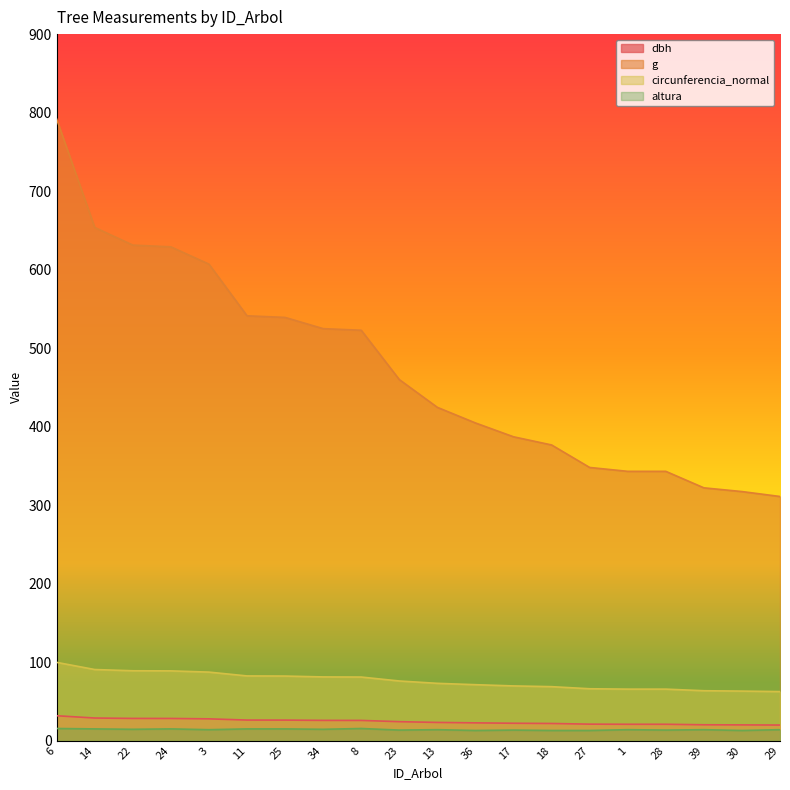

What value does the g series have at 8?

522.8